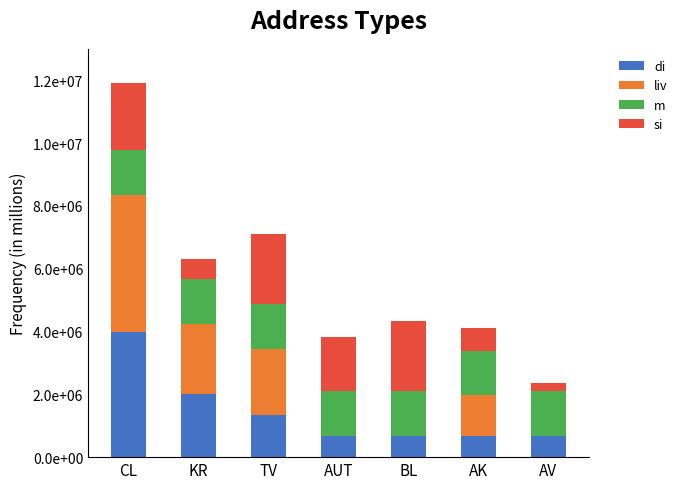

Are the bars horizontal?

No